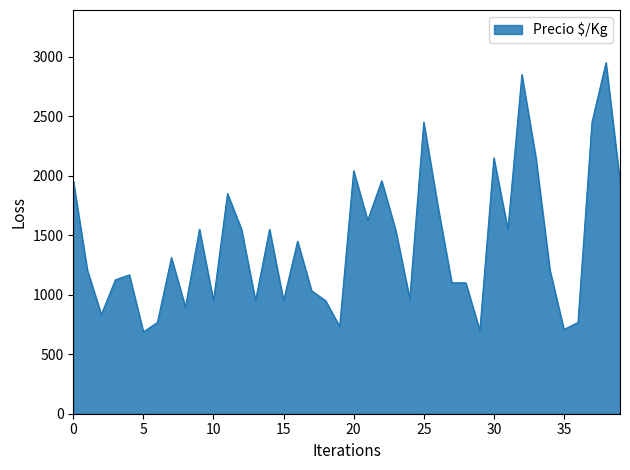

What is the difference between the maximum and minimum values?

2262